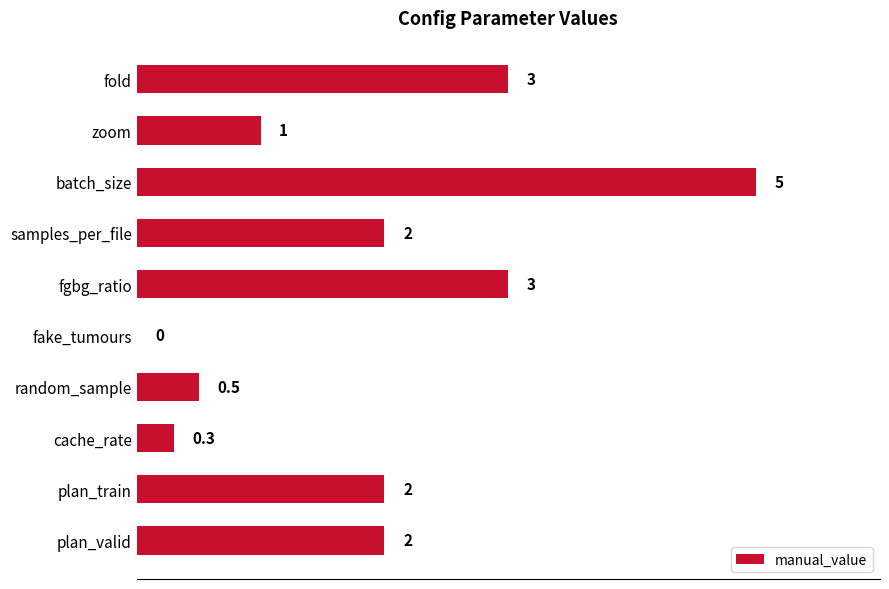

True or false: the data shows 1.2 at plan_valid.

False